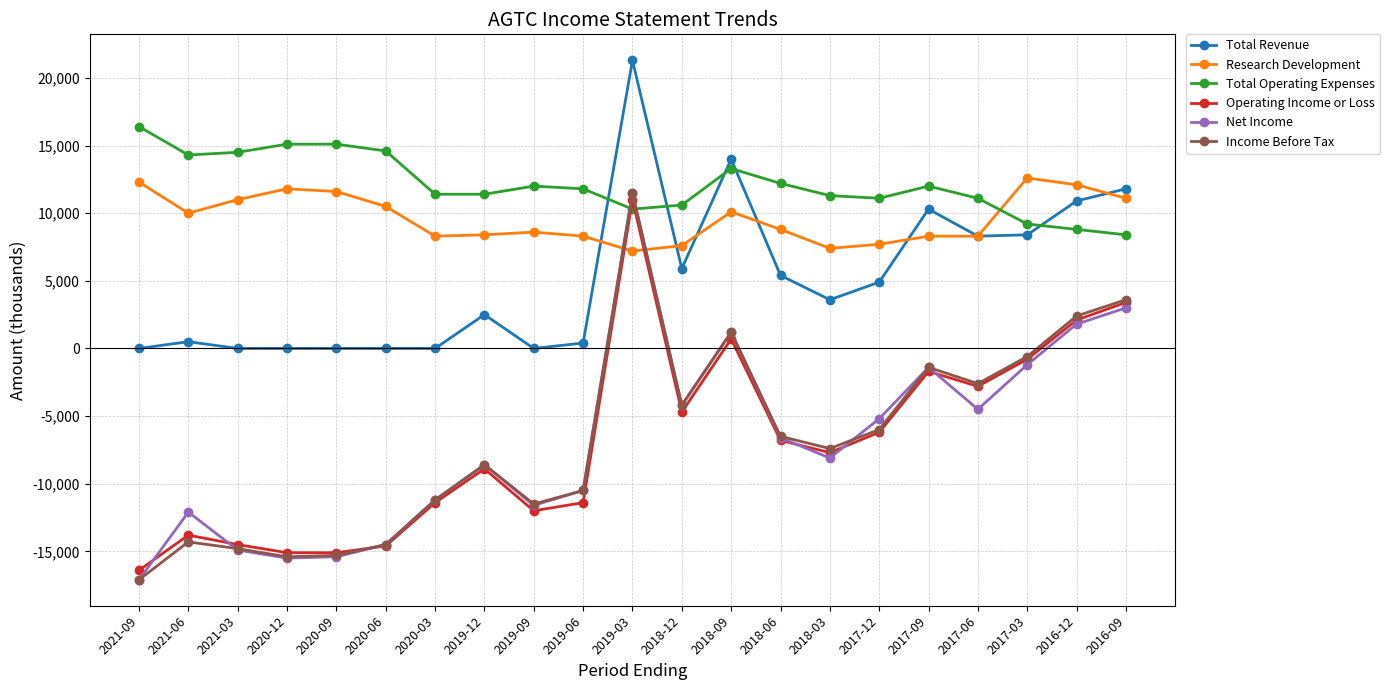

What position from the left is 2021-03?

3